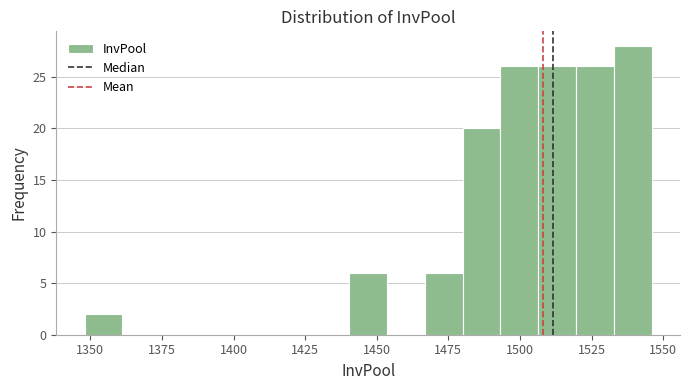

Around what value on the x-axis is the tallest bar? Give the approximate position of its centre, as read against the axis.

1540